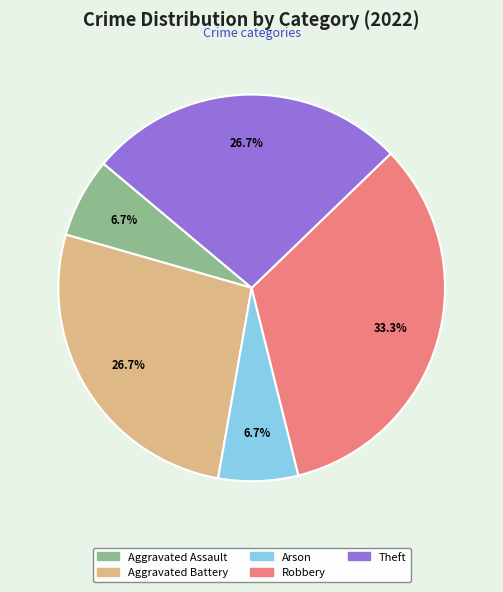

Which slice is the largest?

Robbery